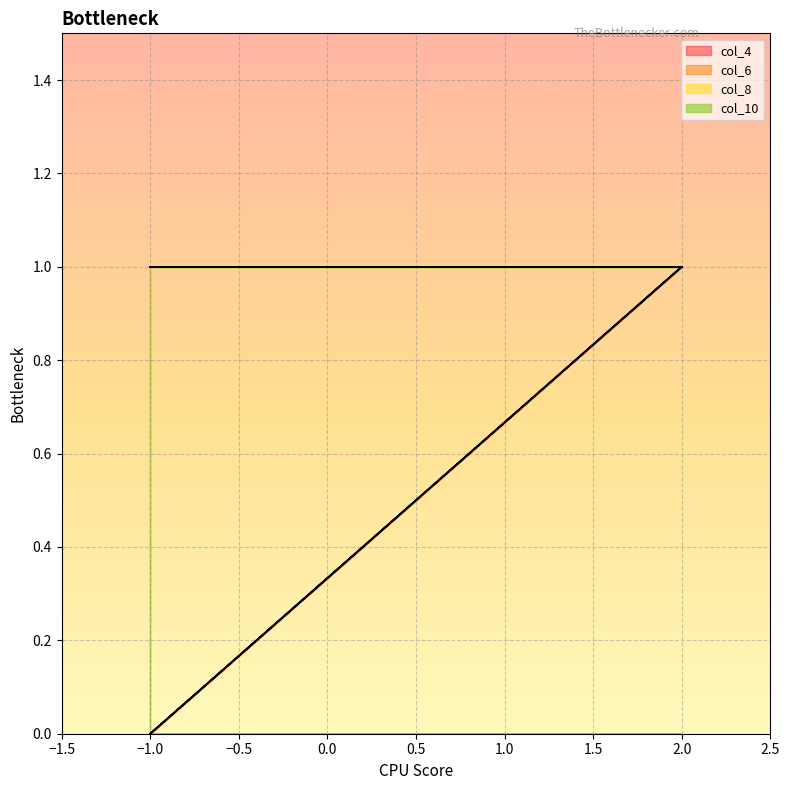

Where is col_6 nearest to the value 0?

-1